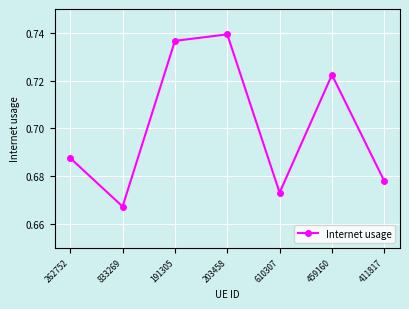

Rank the categories by value from lowest to highest.

833269, 610307, 411817, 262752, 459160, 191305, 203458